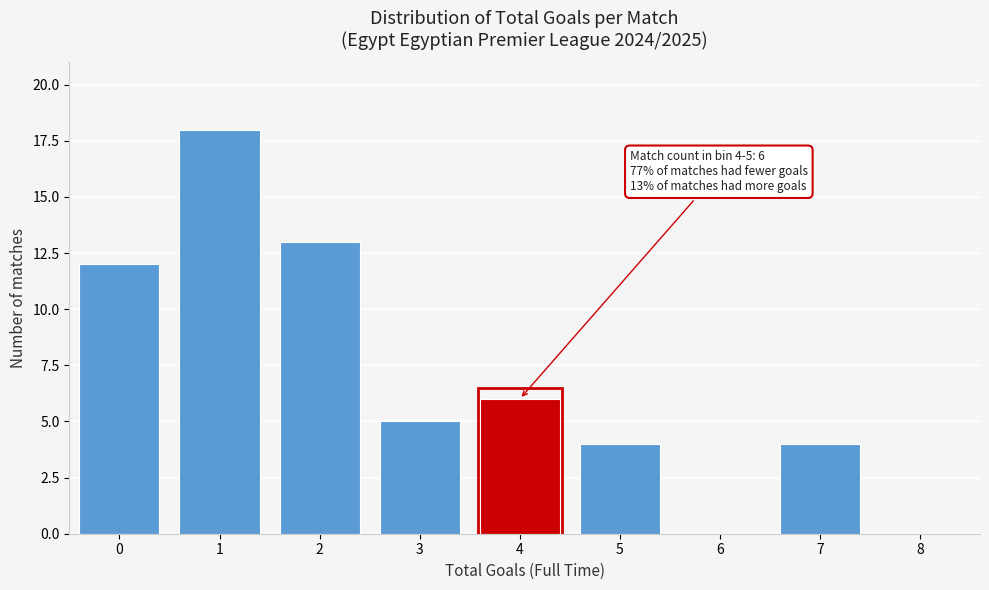

Reading right to left, list all the values displayed in this chart.

8=0	7=4	6=0	5=4	4=6	3=5	2=13	1=18	0=12